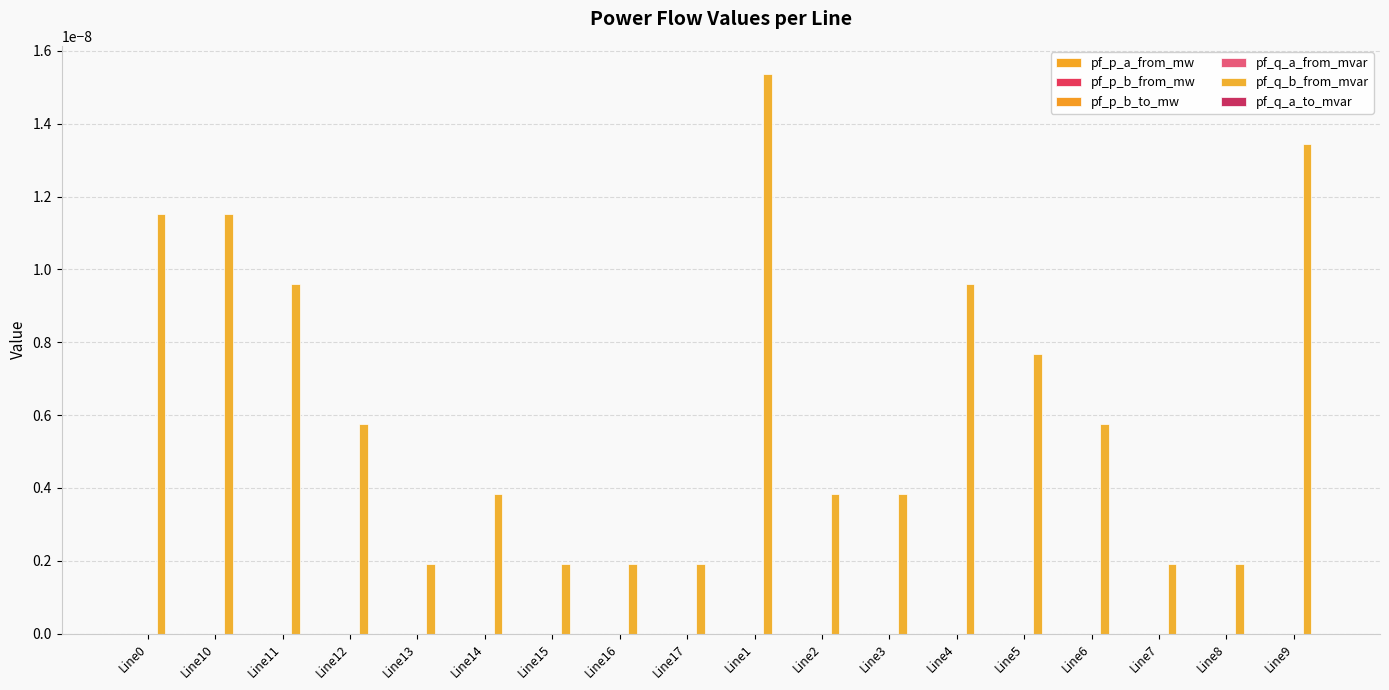

Which series has the largest range (max minus min)?

pf_q_b_from_mvar